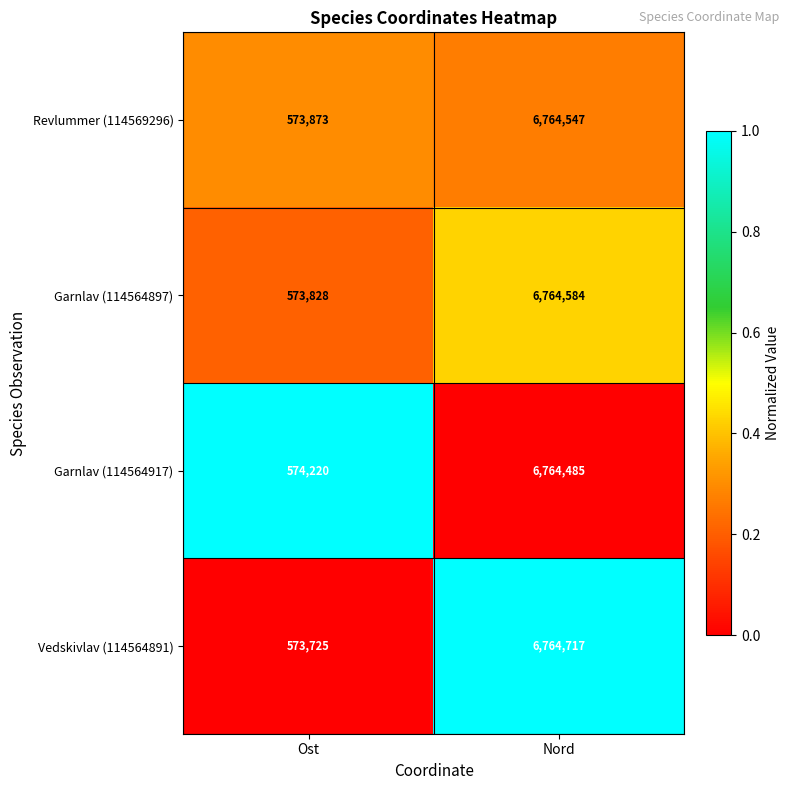

Rank the series by their maximum value, from highest to lowest.

Vedskivlav (114564891), Garnlav (114564897), Revlummer (114569296), Garnlav (114564917)